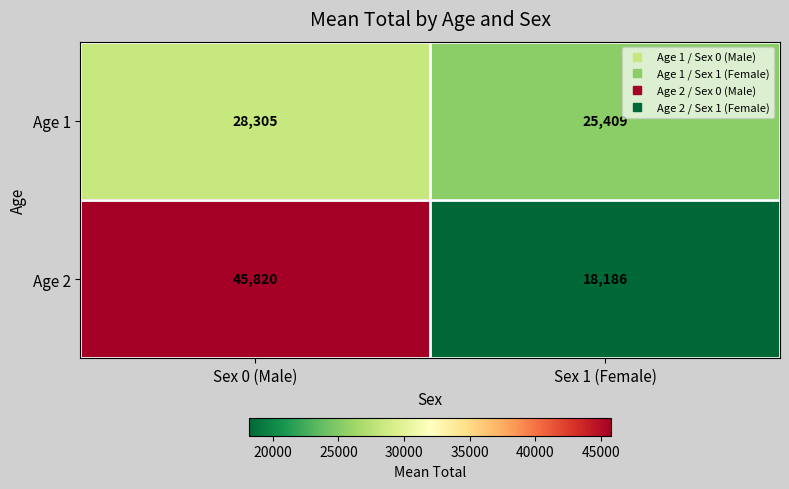

Read the Age 1 value at Sex 0 (Male).

28305